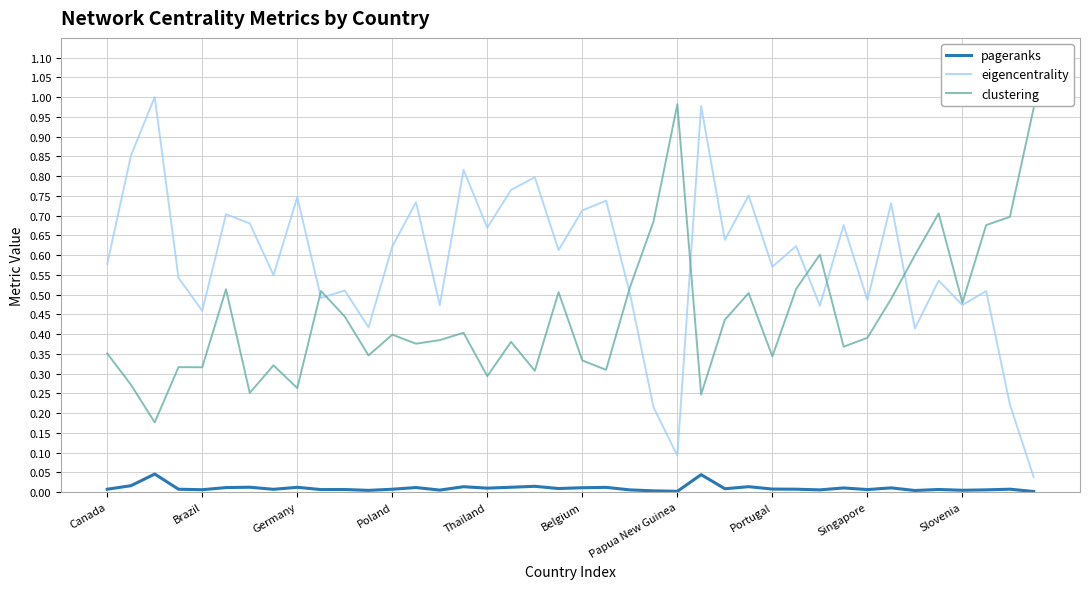

Which series has the largest total across all categories?

eigencentrality